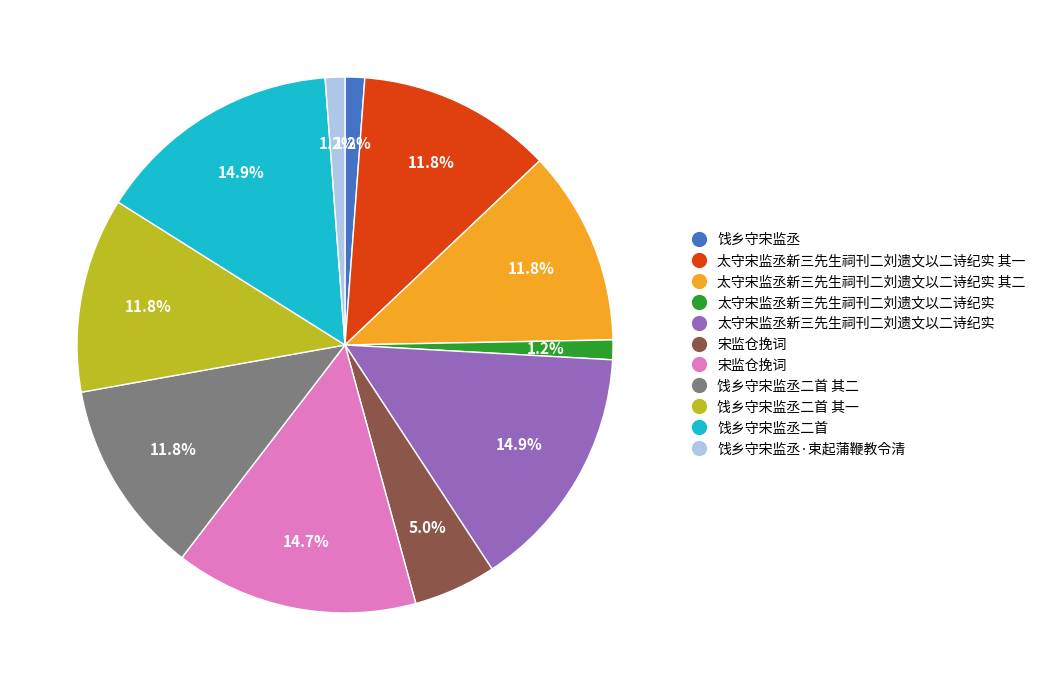

Is there a majority slice in this chart?

No